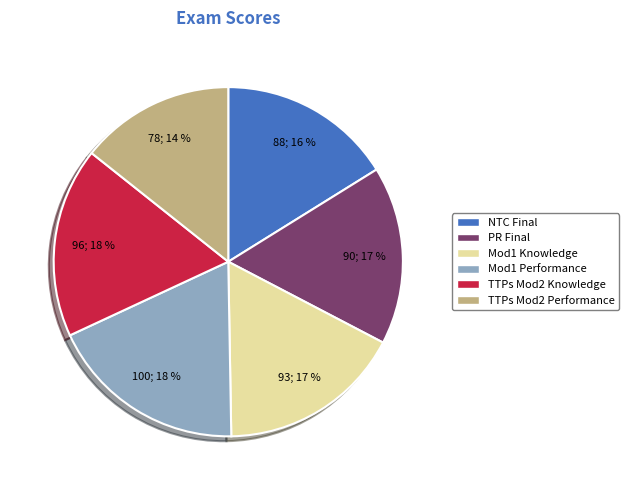

To the nearest percent, what is the average slice percentage?

17%